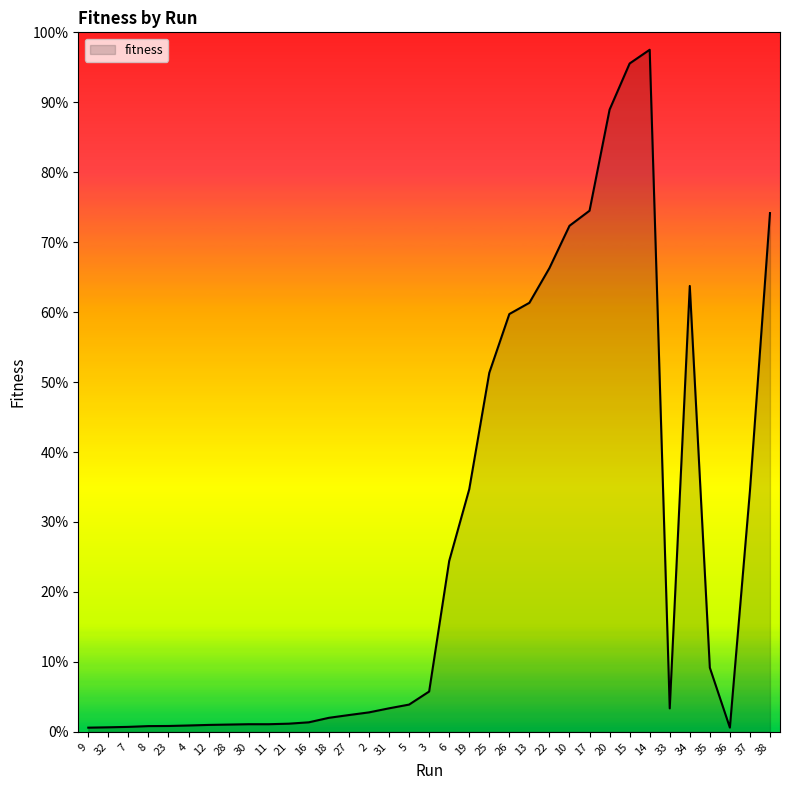

List the labels in order of value, smallest first.

9, 36, 32, 7, 8, 23, 4, 12, 28, 30, 11, 21, 16, 18, 27, 2, 33, 31, 5, 3, 35, 6, 37, 19, 25, 26, 13, 34, 22, 10, 38, 17, 20, 15, 14